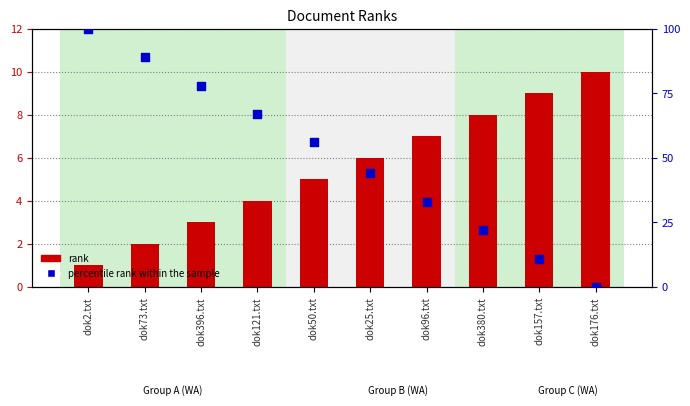

Which series reaches the maximum Y coordinate?

percentile rank within the sample